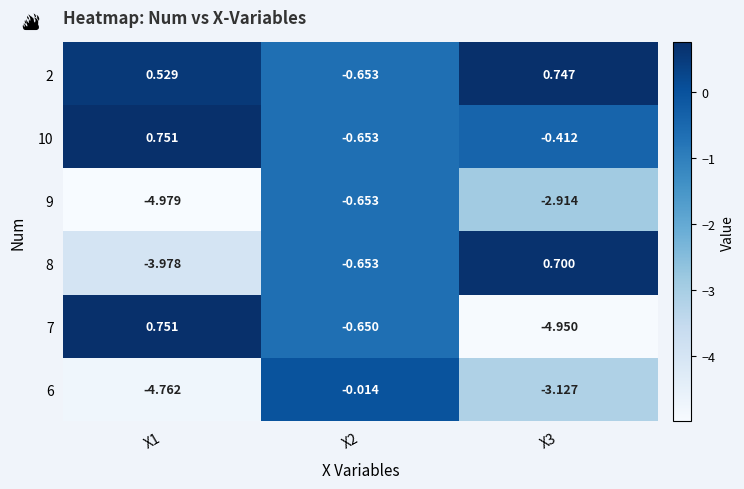

Between X2 and X3, which is larger?

X3